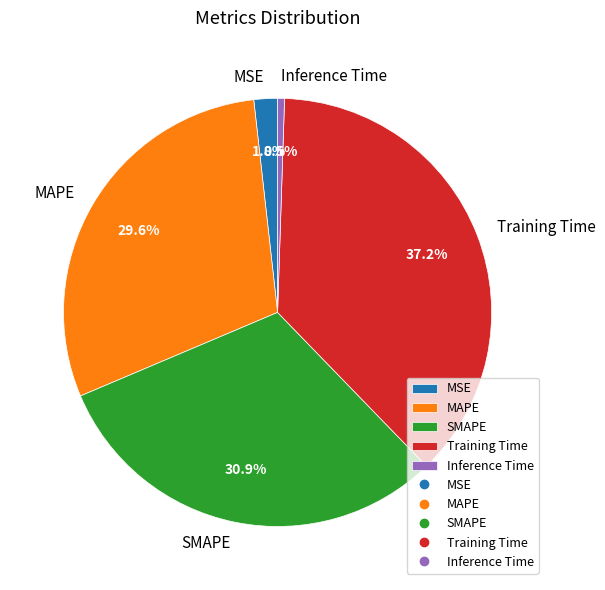

Between MSE and MAPE, which is larger?

MAPE